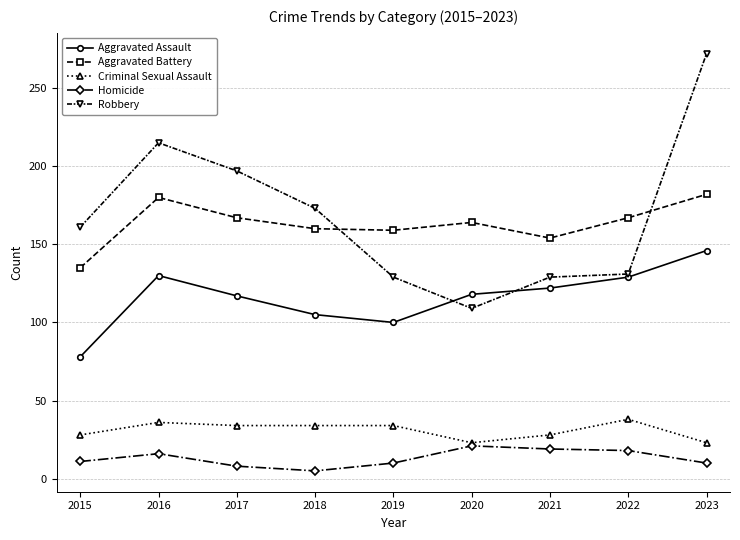

What is the difference between the highest and lowest values at 2015?

150